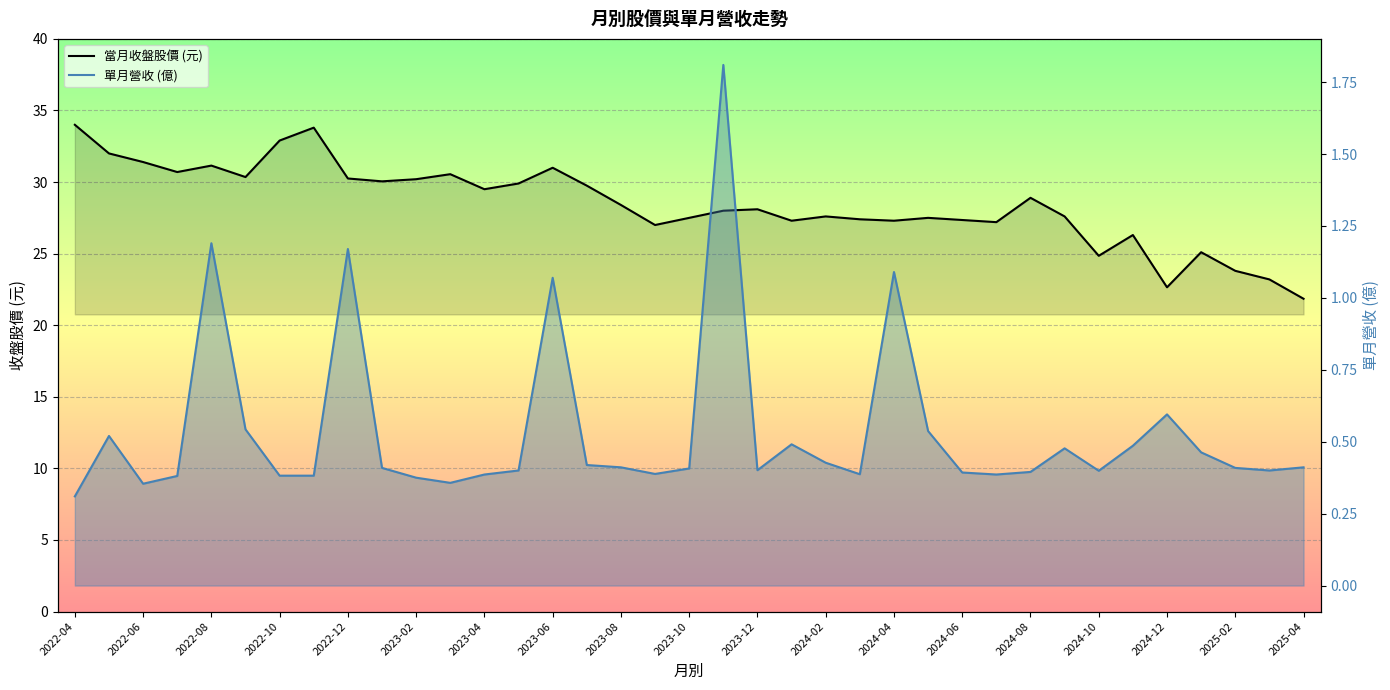

What are all the series names shown in the legend?

當月收盤股價 (元), 單月營收 (億)